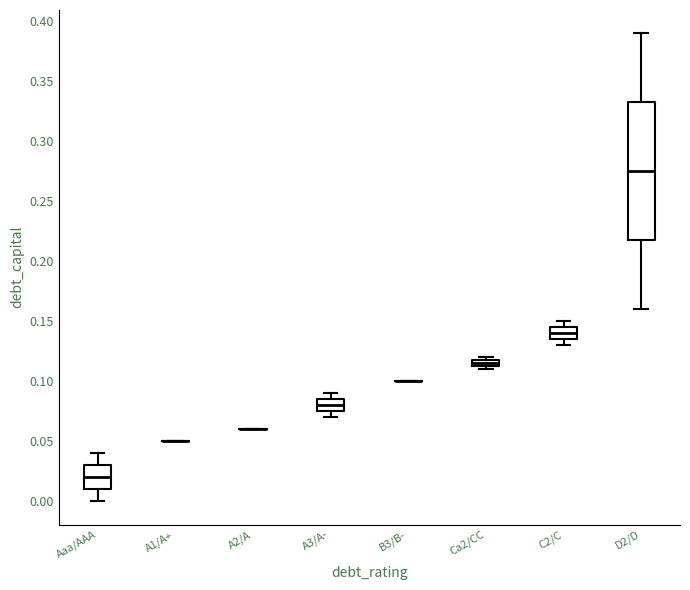

Which box is the tallest, from its lower edge to its upper edge?

D2/D